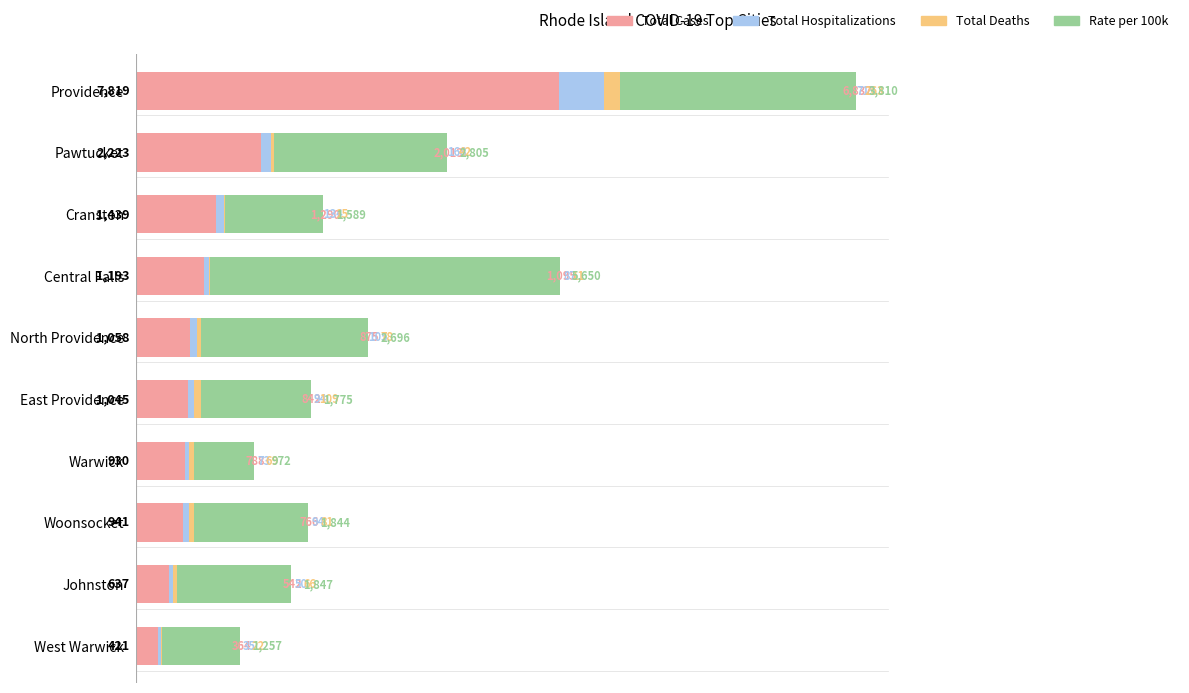

What are all the series names shown in the legend?

Total Cases, Total Hospitalizations, Total Deaths, Rate per 100k